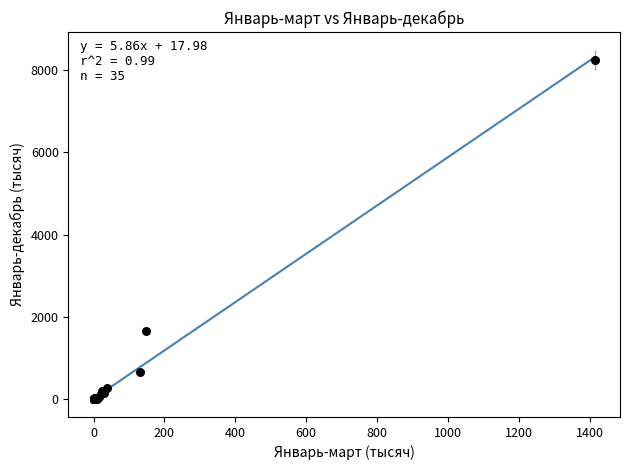

What Y value in the scatter plot is closest to 4121?

1650.9